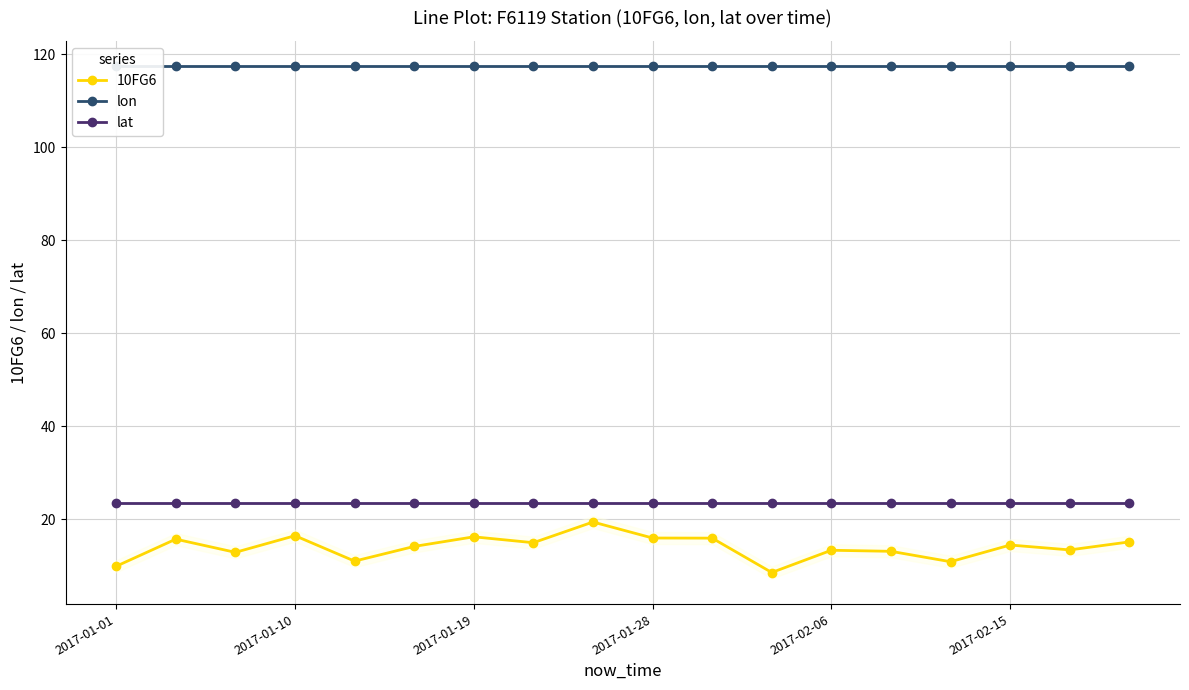

How many data points does each series have?

18